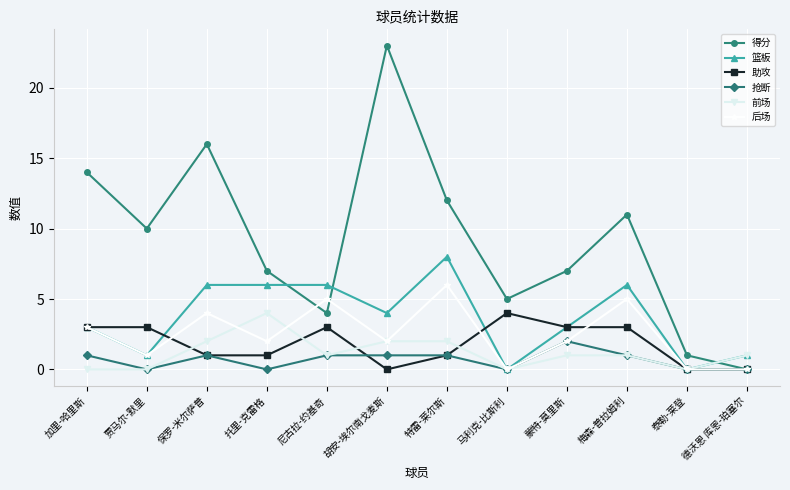

What is the label of the 3rd point from the left?

保罗-米尔萨普